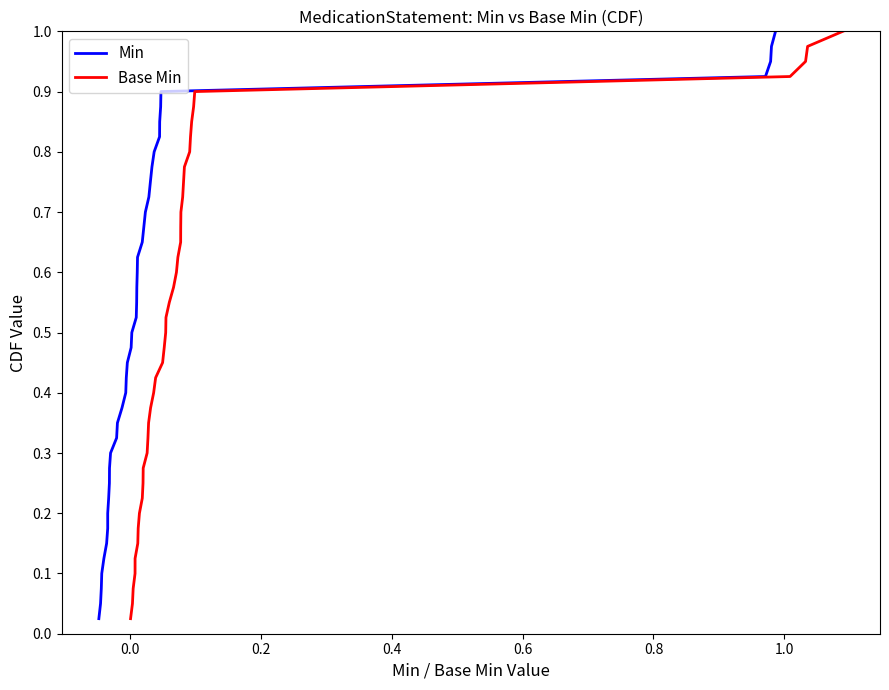

Count the number of categories in the chart.

40